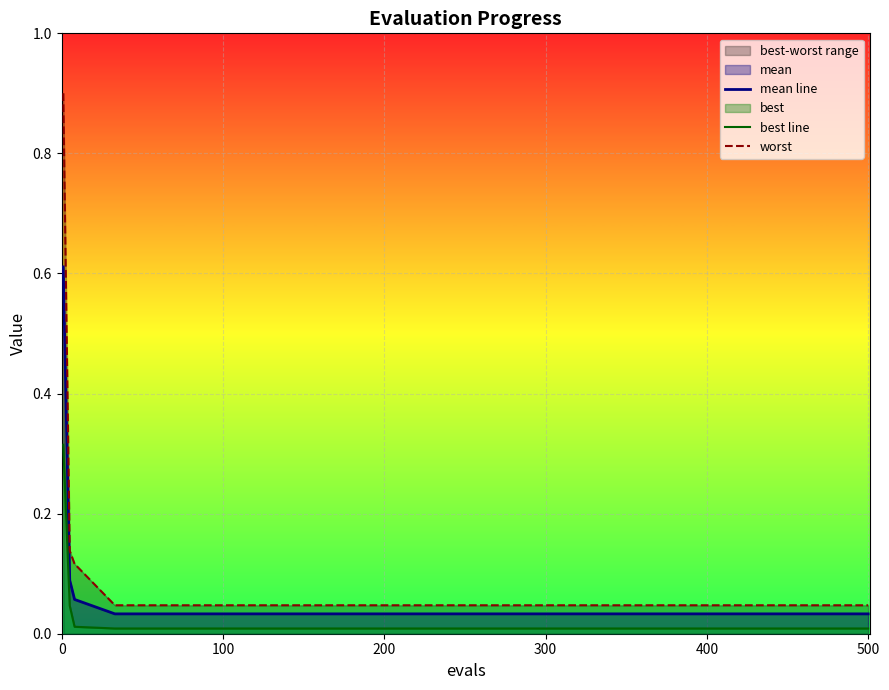

Between 12 and 500, which is larger?

12